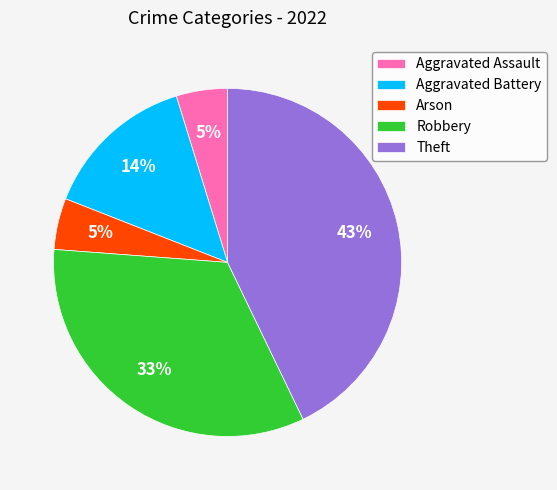

Does Aggravated Assault account for over 50% of the chart?

No